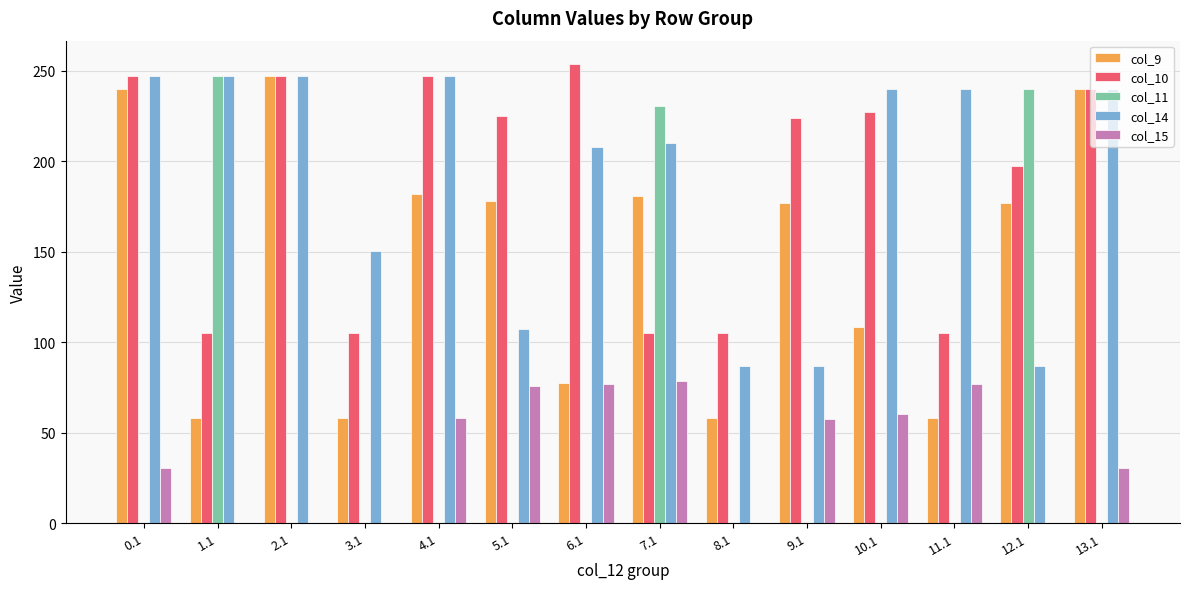

True or false: col_9 has a value of 178.1 at 5.1.

True